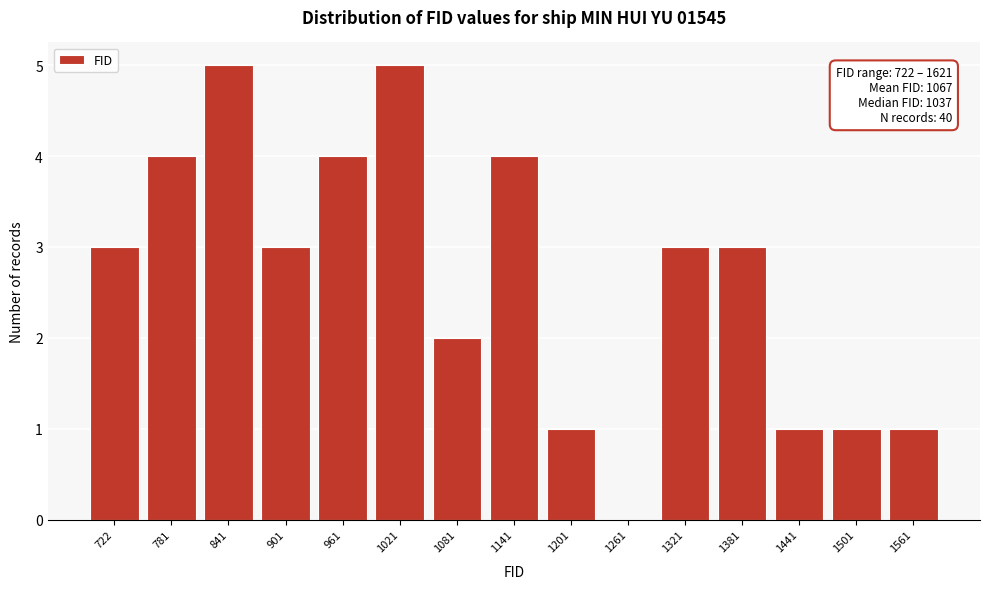

Reading left to right, extract all data points from this chart.

722=3	781=4	841=5	901=3	961=4	1021=5	1081=2	1141=4	1201=1	1261=0	1321=3	1381=3	1441=1	1501=1	1561=1